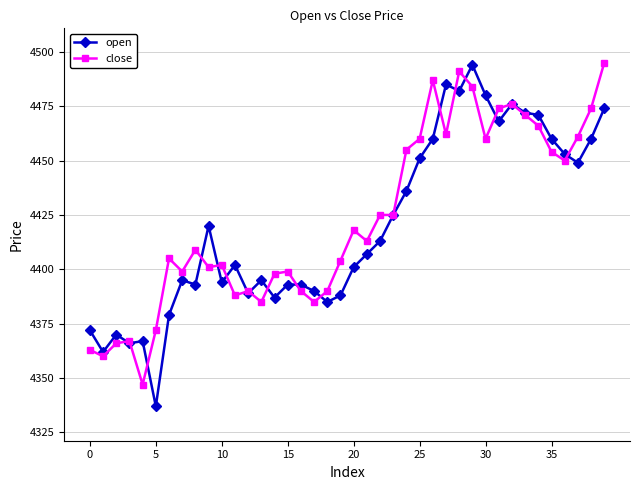

How many categories are shown in the chart?

40